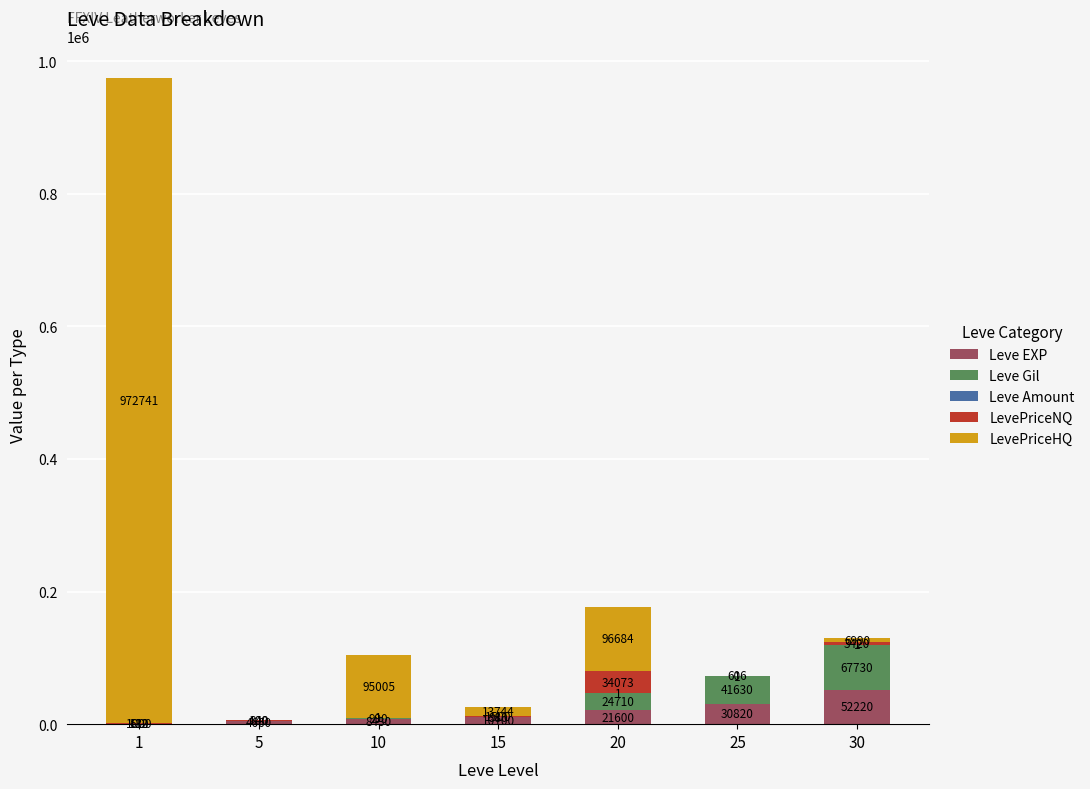

What is the total value across all series at 1?

974484